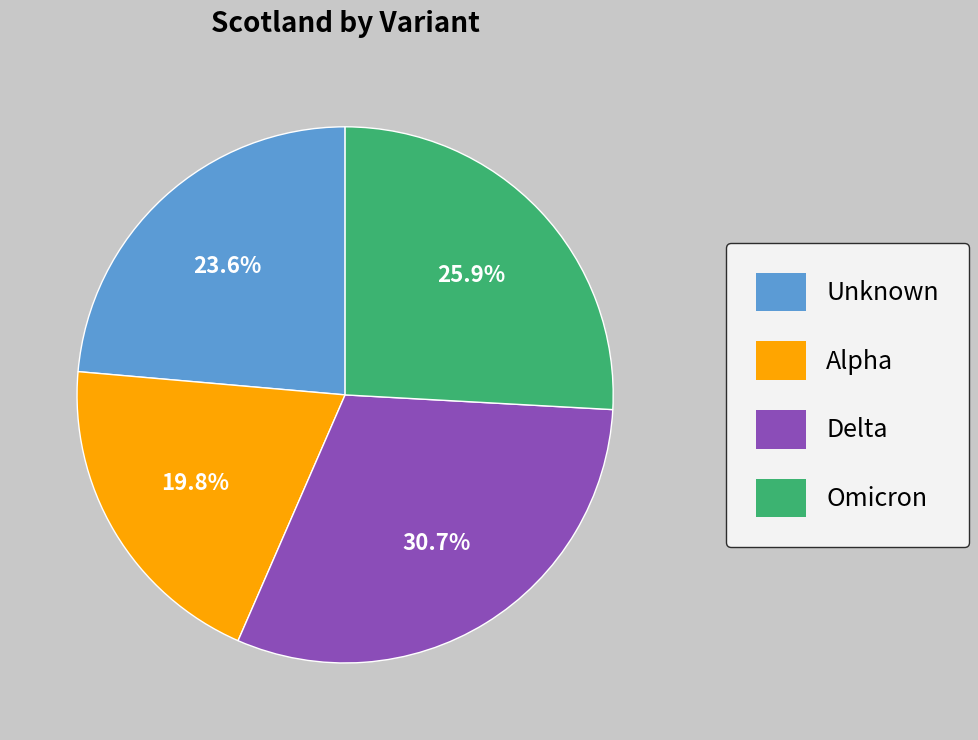

Does any single category account for the majority?

No